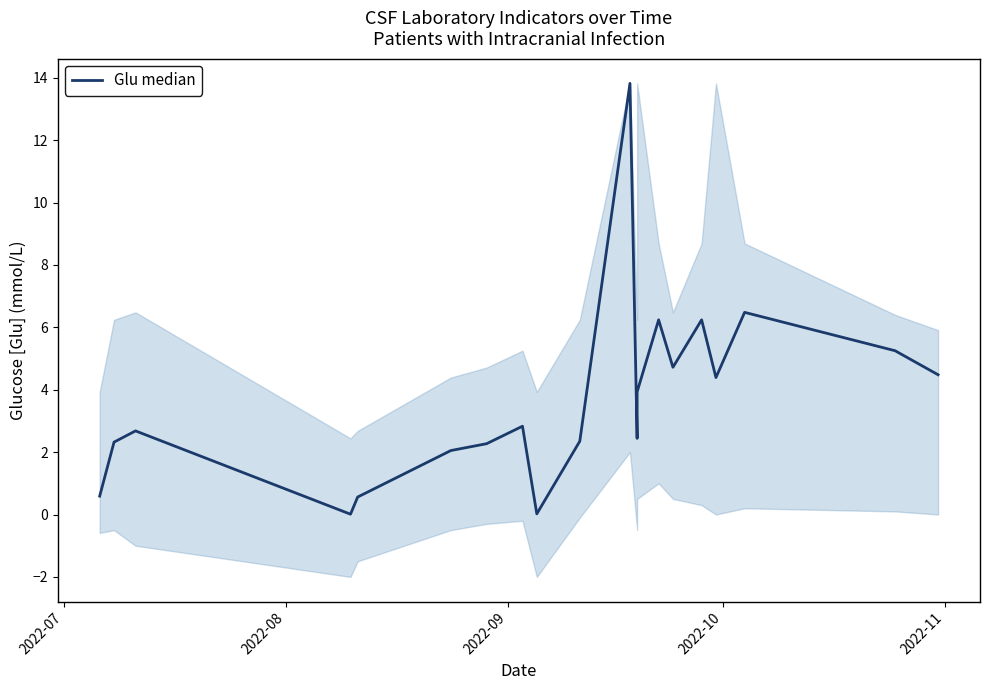

What is the difference between the maximum and minimum values?

13.8